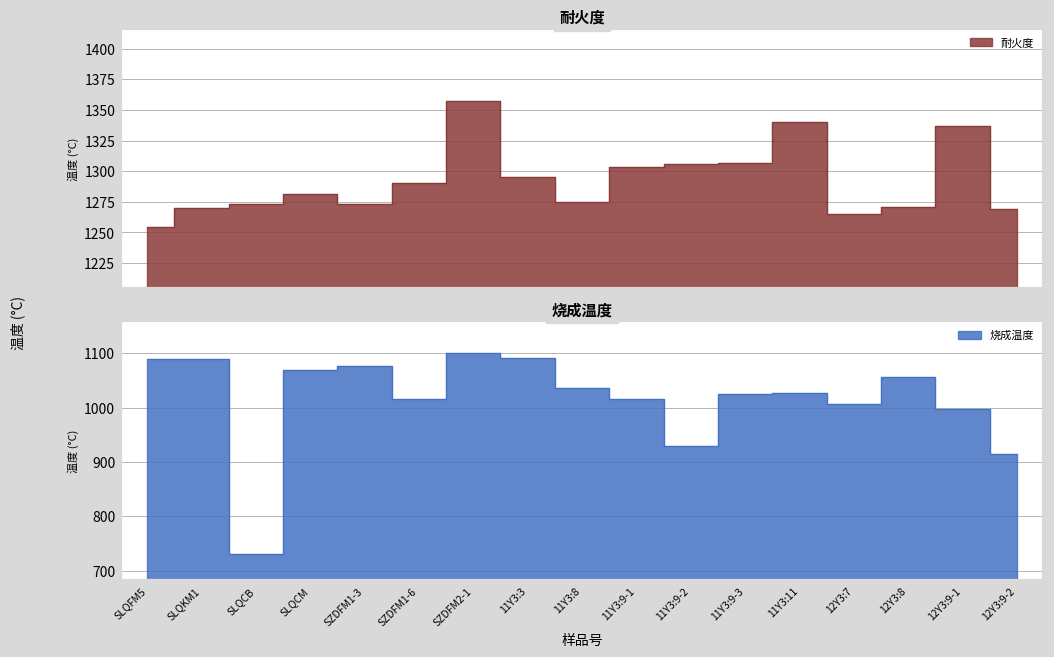

Reading right to left, list all the values displayed in this chart.

耐火度: 1269	1337	1271	1265	1340	1307	1306	1303	1275	1295	1357	1290	1273	1281	1273	1270	1254
烧成温度: 915	998	1056	1006	1026	1025	929	1015	1036	1091	1101	1015	1077	1069	731	1090	1089